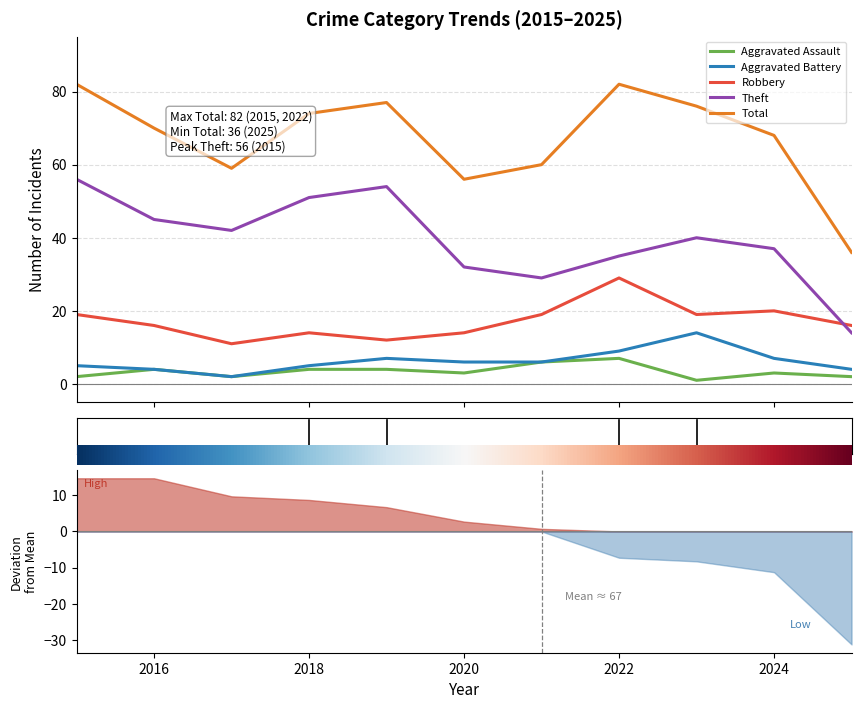

Which series has the largest total across all categories?

Total